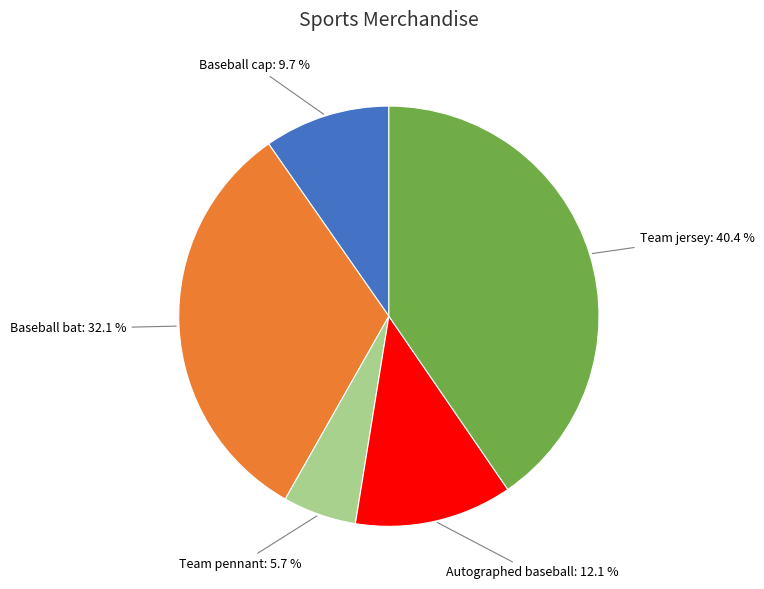

Is there a majority slice in this chart?

No